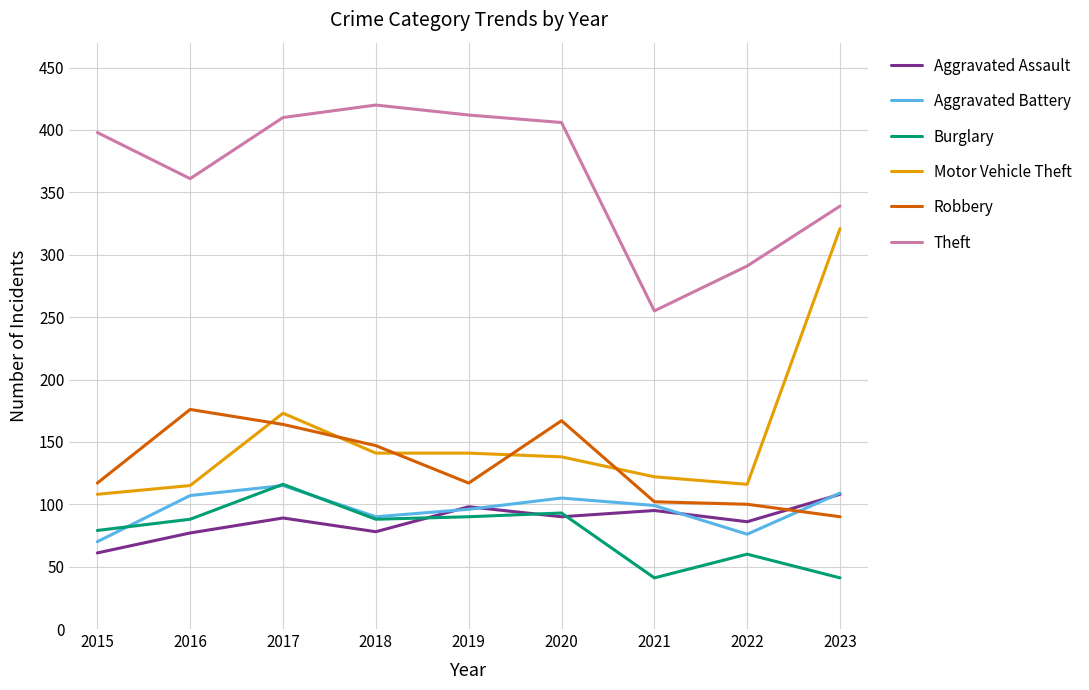

What is the smallest value displayed?

41